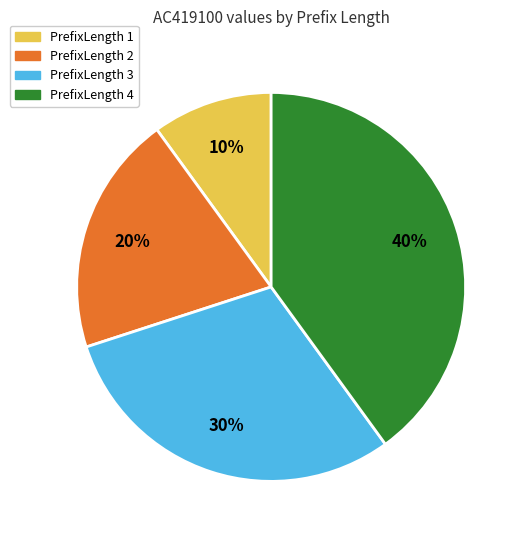

Is there a majority slice in this chart?

No